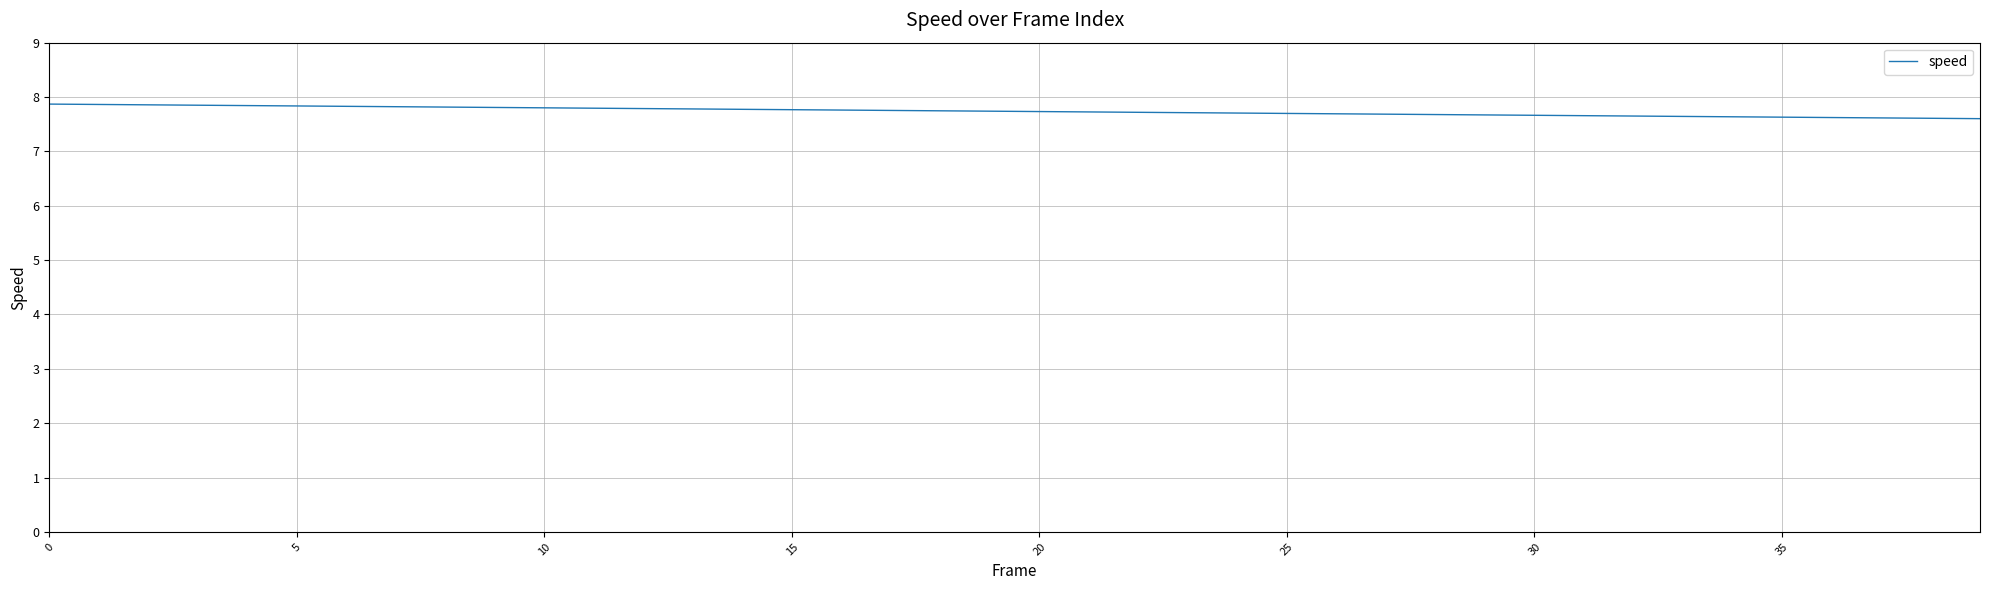

How many distinct data groups are displayed?

1